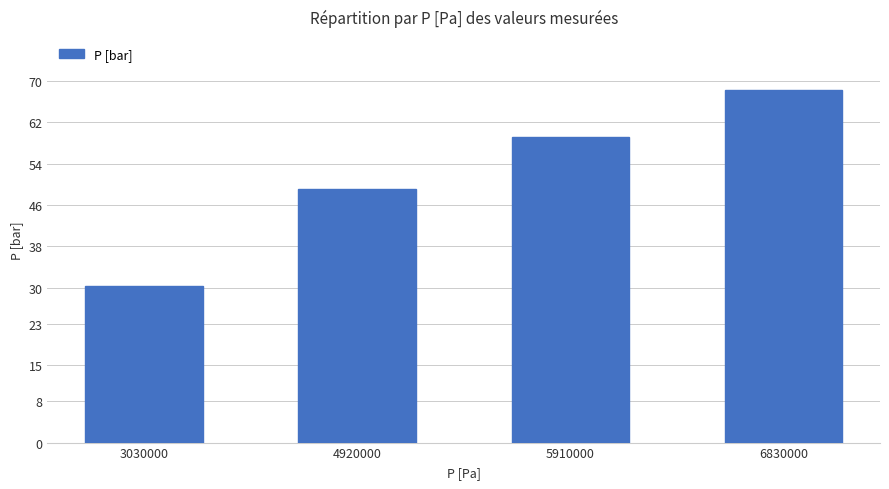

True or false: the data shows 30.3 at 3030000.

True